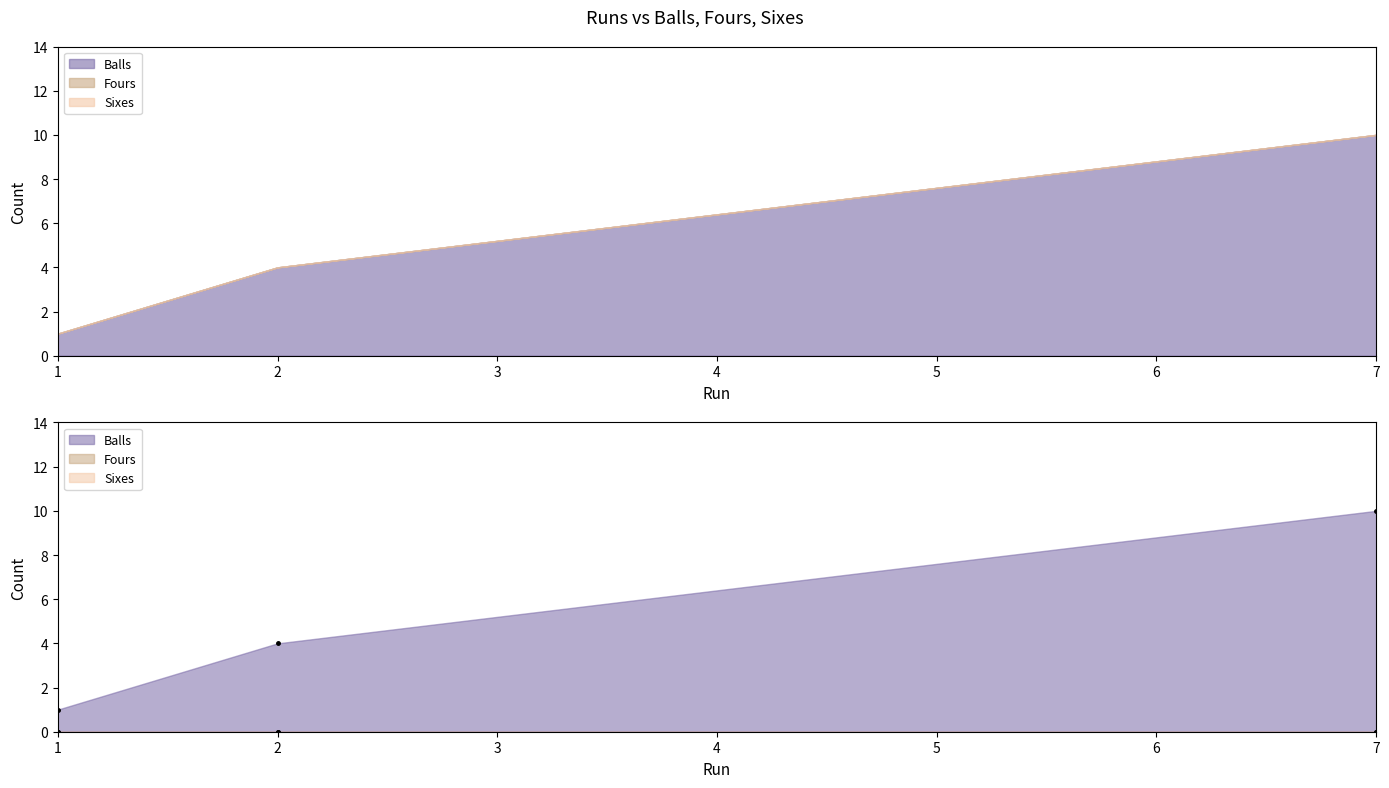

What is the total value across all series at 7?

10